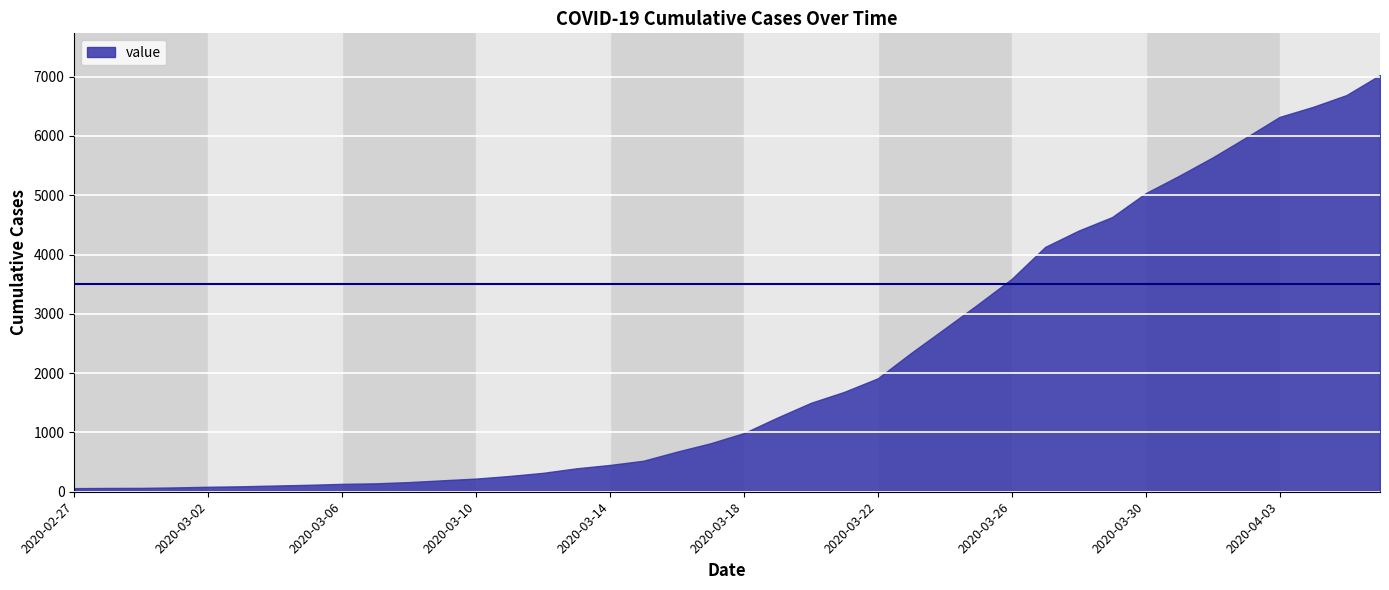

Rank the categories by value from lowest to highest.

2020-02-27, 2020-02-28, 2020-02-29, 2020-03-01, 2020-03-02, 2020-03-03, 2020-03-04, 2020-03-05, 2020-03-06, 2020-03-07, 2020-03-08, 2020-03-09, 2020-03-10, 2020-03-11, 2020-03-12, 2020-03-13, 2020-03-14, 2020-03-15, 2020-03-16, 2020-03-17, 2020-03-18, 2020-03-19, 2020-03-20, 2020-03-21, 2020-03-22, 2020-03-23, 2020-03-24, 2020-03-25, 2020-03-26, 2020-03-27, 2020-03-28, 2020-03-29, 2020-03-30, 2020-03-31, 2020-04-01, 2020-04-02, 2020-04-03, 2020-04-04, 2020-04-05, 2020-04-06